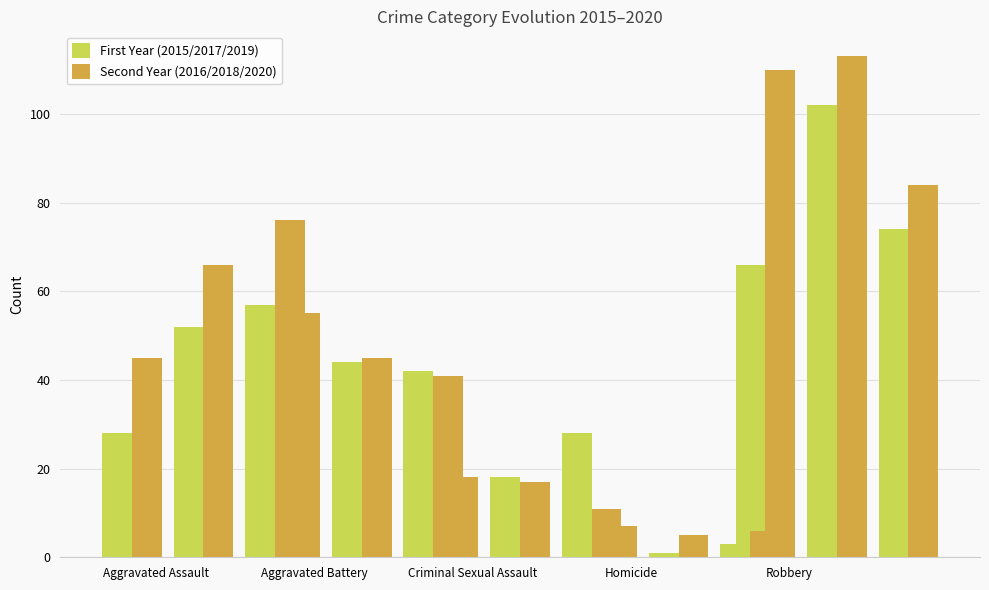

What is the label of the 1st bar from the left?

Aggravated Assault